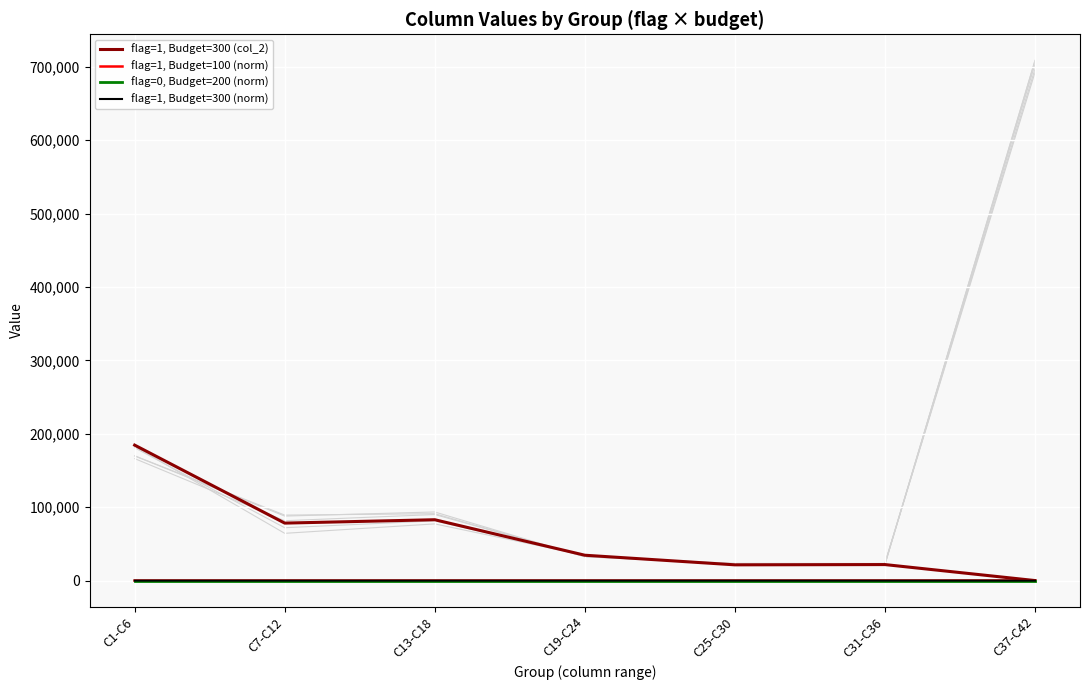

How many distinct data groups are displayed?

4